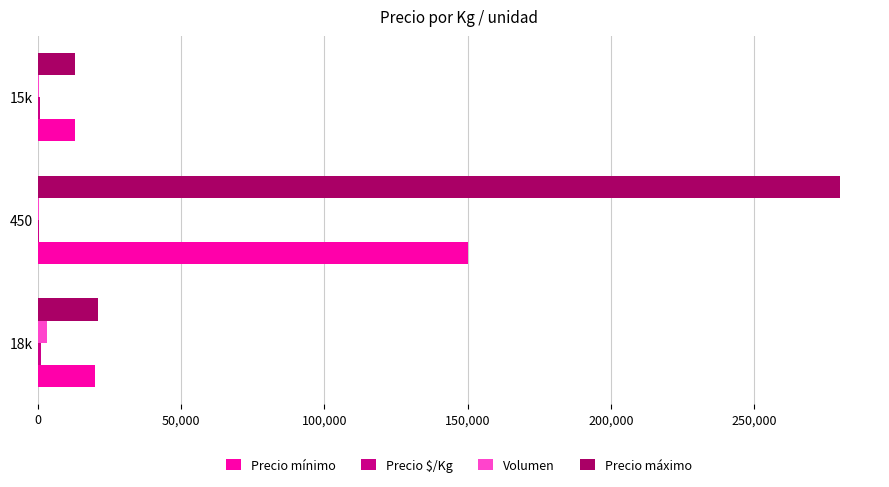

The value of Precio máximo at 450 is 280000. True or false?

True